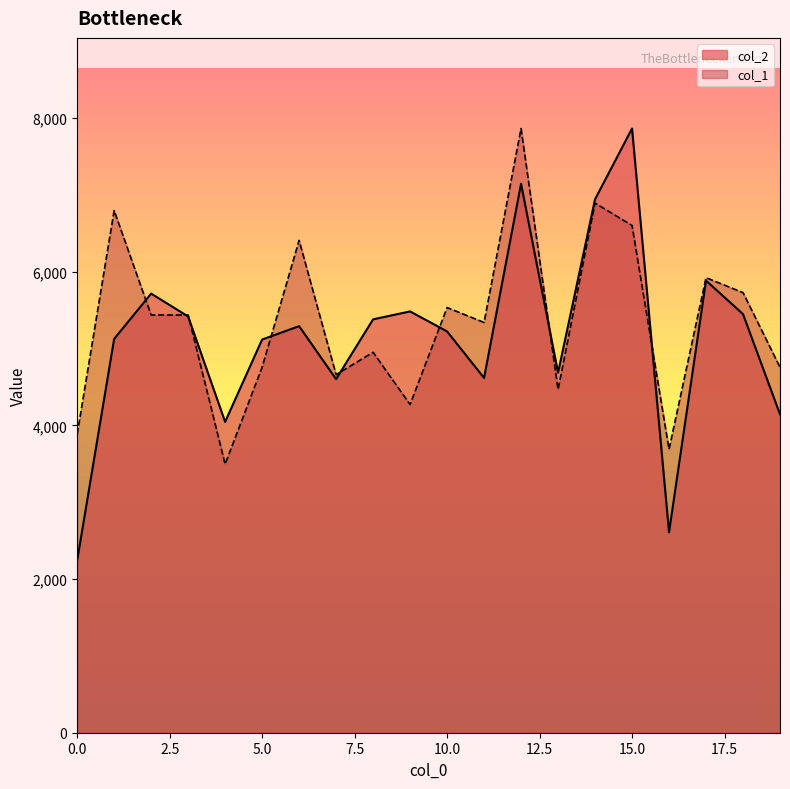

Where is the first local minimum for col_2?

4